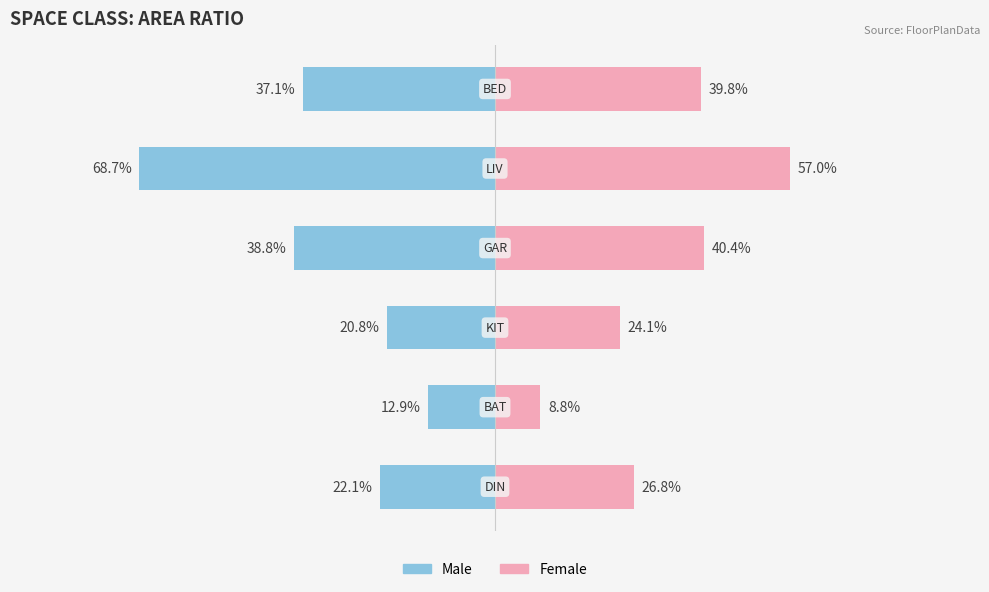

The value of Female at 2 is 0.4. True or false?

False